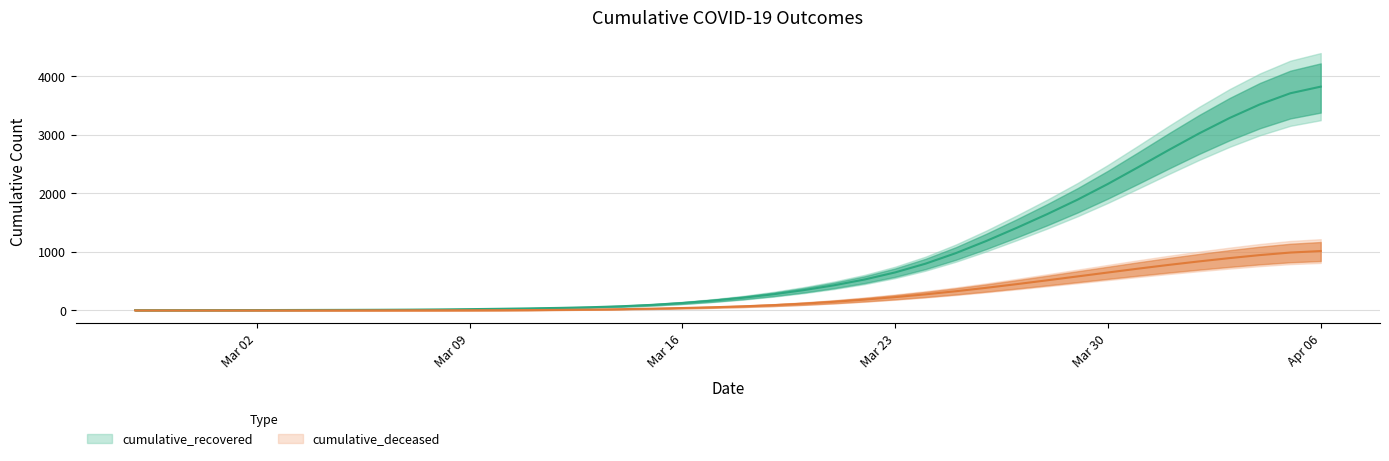

How many lines are shown in the chart?

2